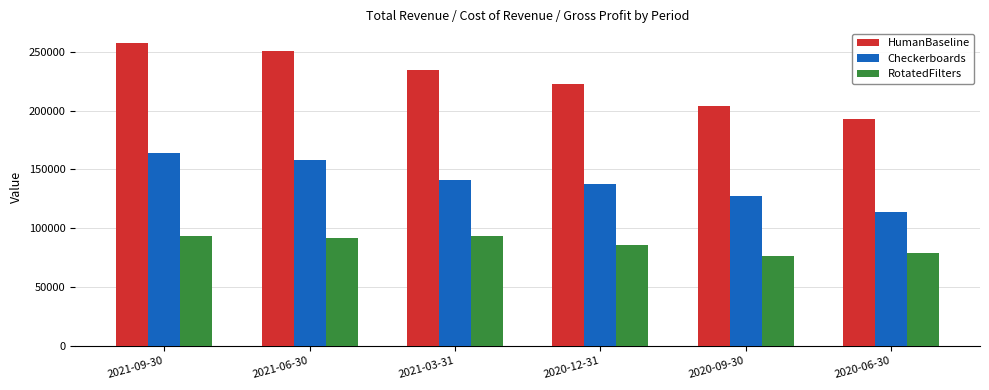

What is the greatest value displayed?

257200